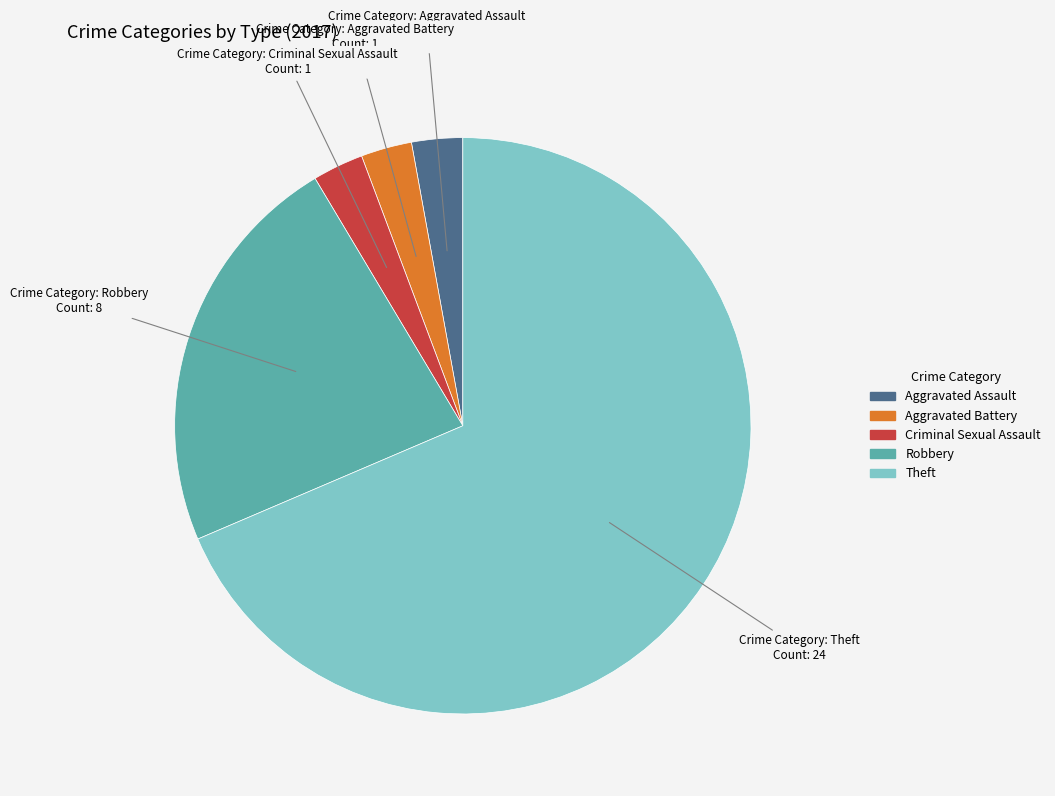

The Robbery slice represents 23% of the pie. True or false?

True